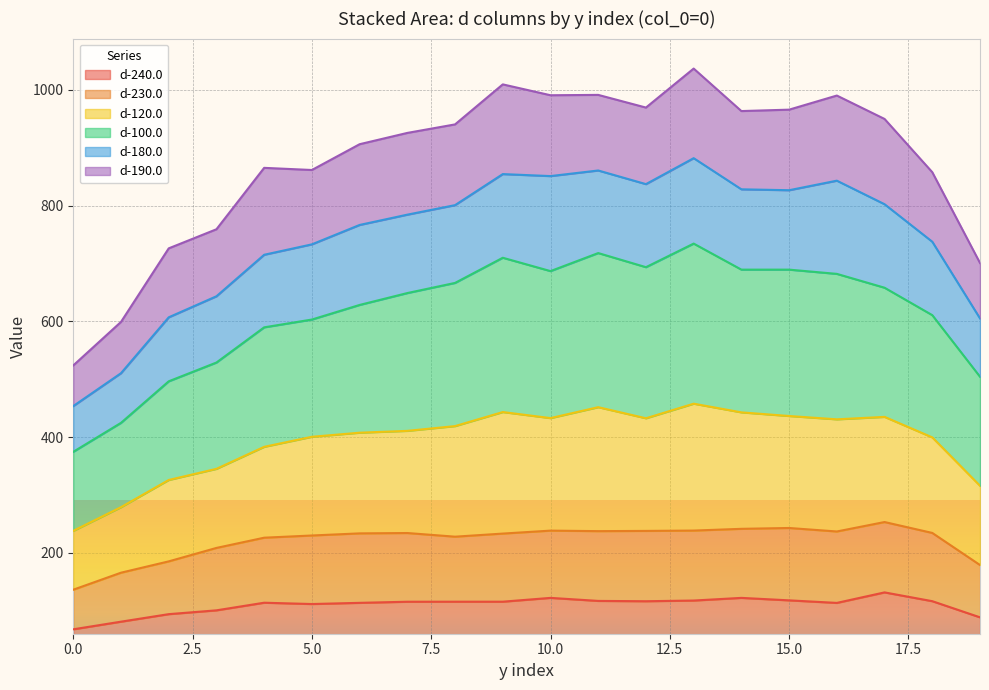

What is the minimum value for d-240.0?

67.6